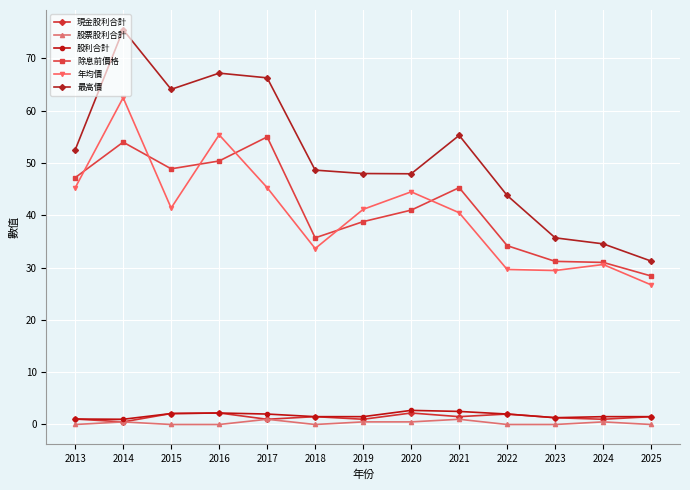

Which series has the largest range (max minus min)?

最高價